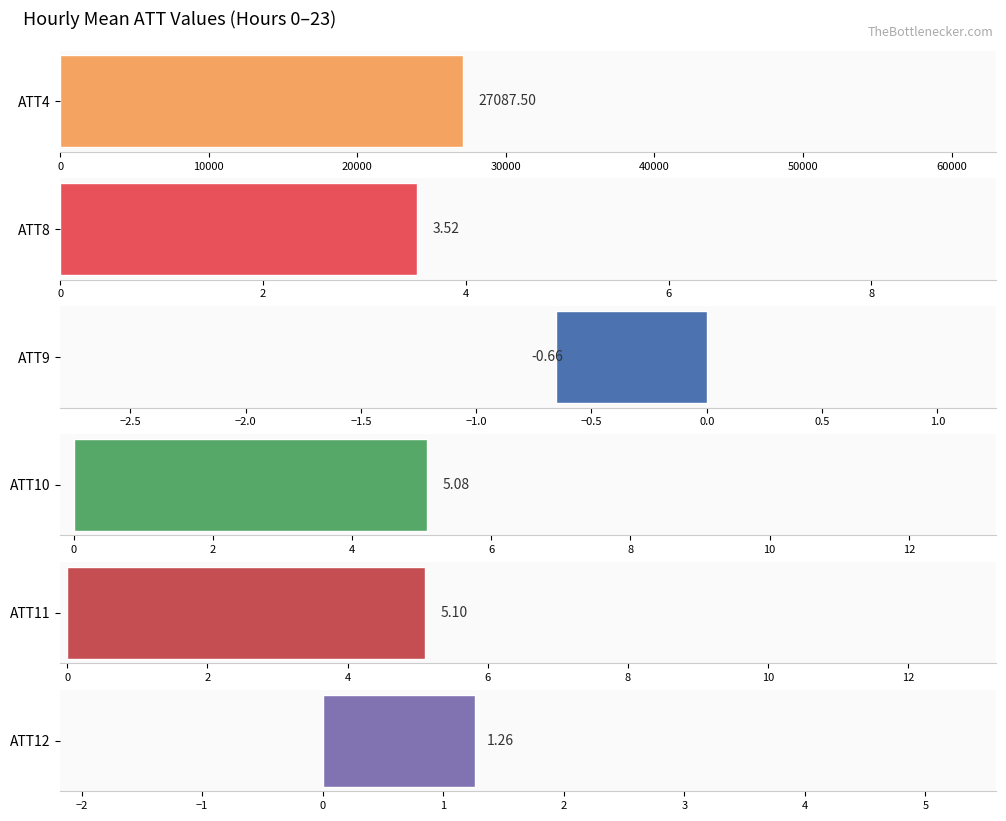

Is the value of ATT9 at 15 greater than the value of ATT4 at 13?

No